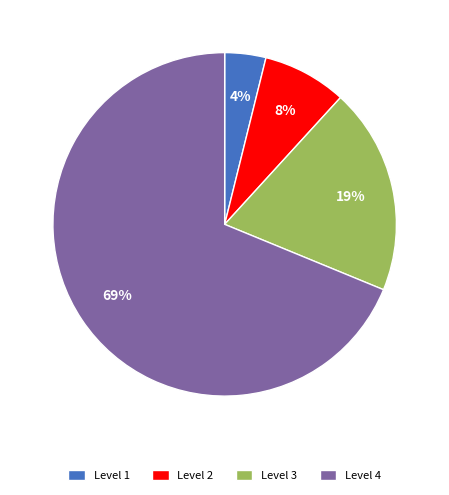

To the nearest percent, what portion does Level 2 represent?

8%